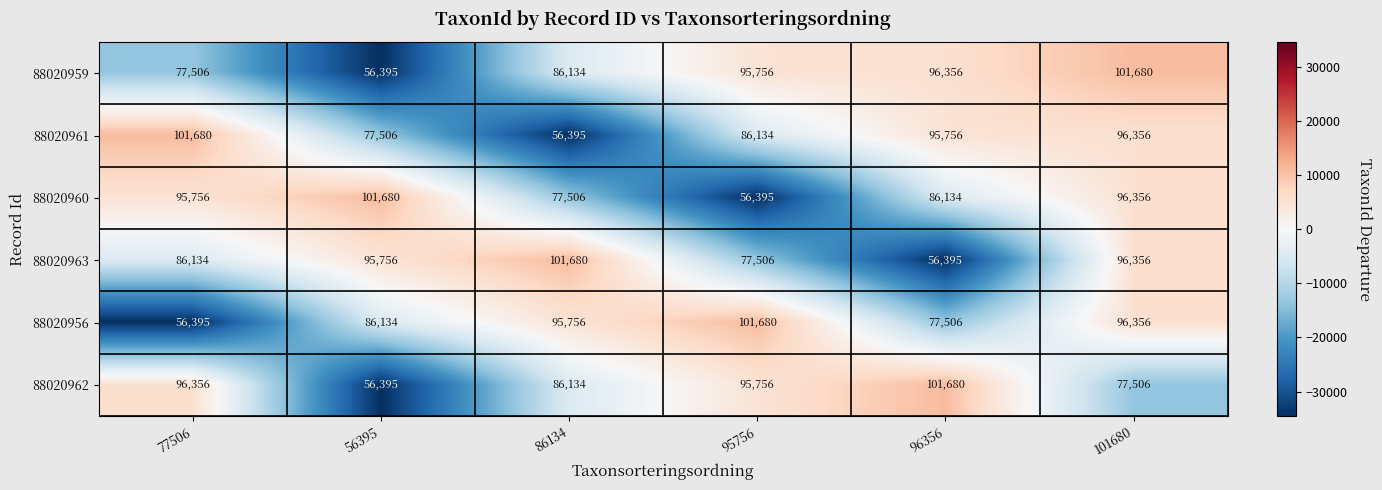

What is the spread (max minus min) of values at 56395?

45285